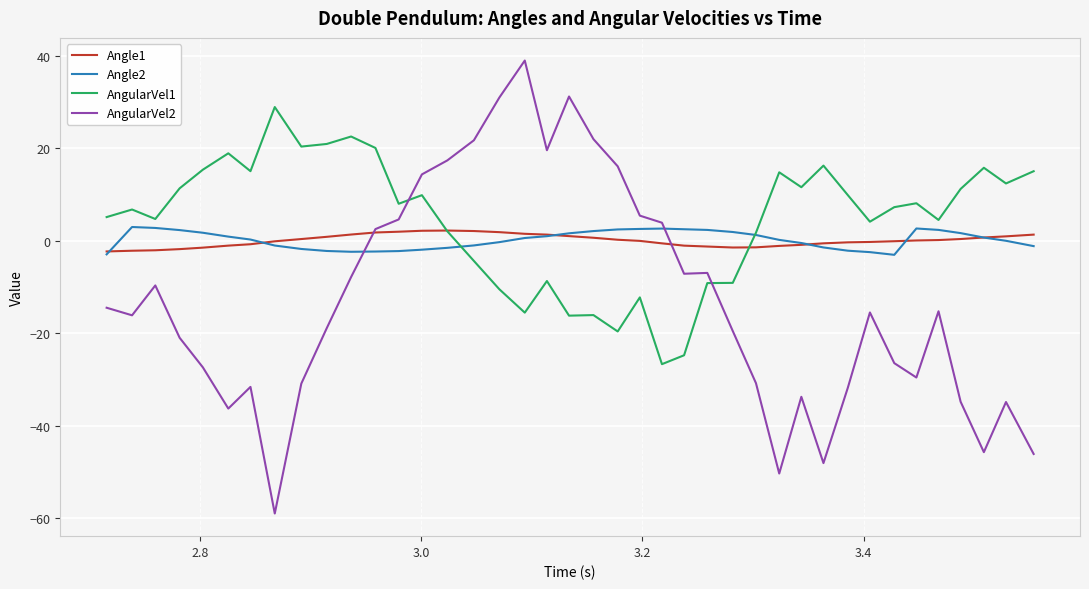

True or false: Angle2 has more than 0 points higher than both neighbors.

True